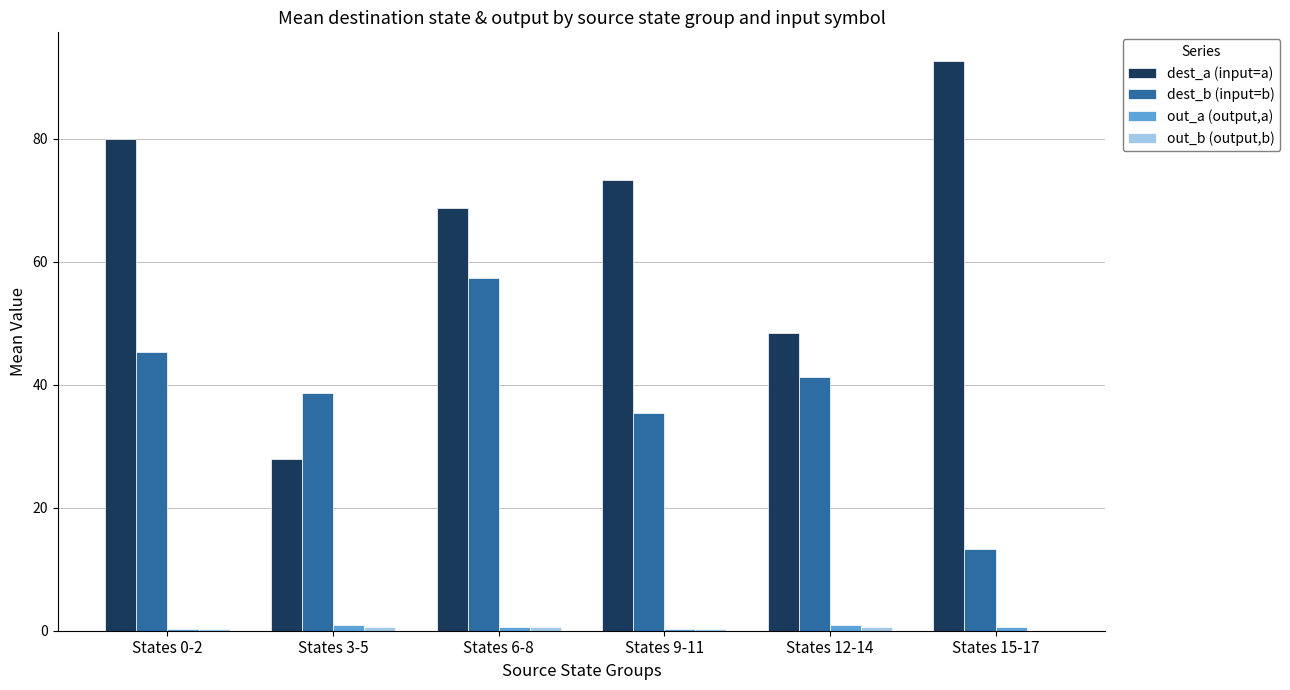

What is the greatest value displayed?

92.7